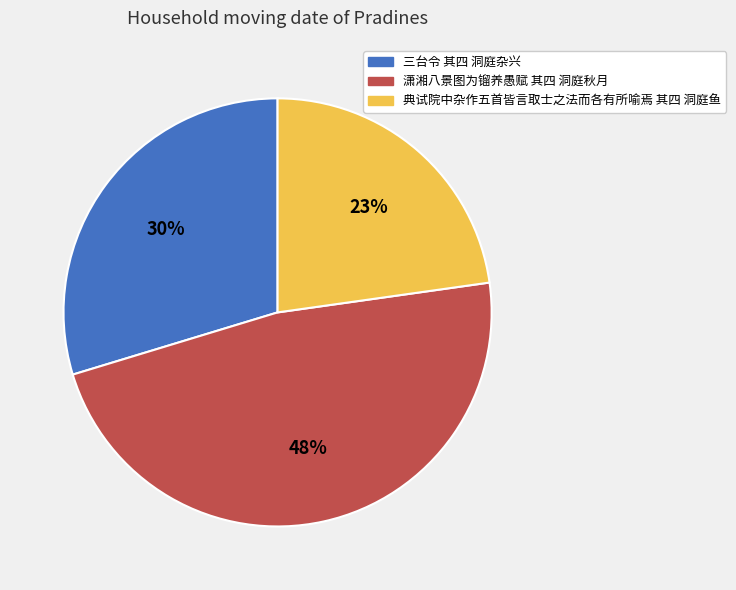

To the nearest percent, what percentage of the pie is 典试院中杂作五首皆言取士之法而各有所喻焉 其四 洞庭鱼?

23%